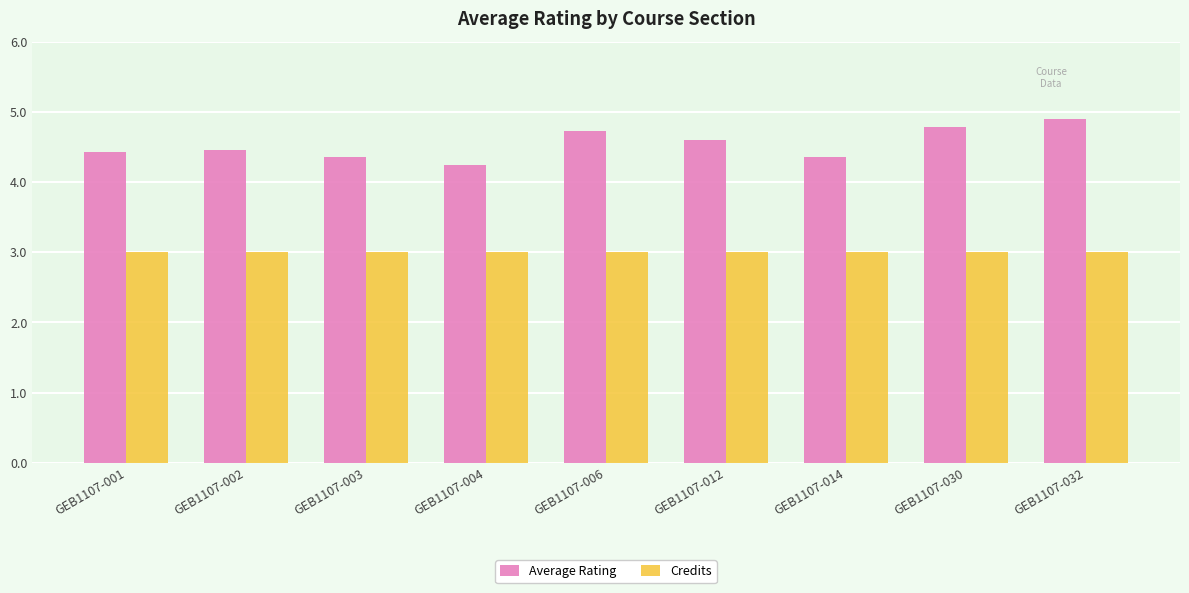

Is it true that Average Rating equals 6.4 at GEB1107-014?

False